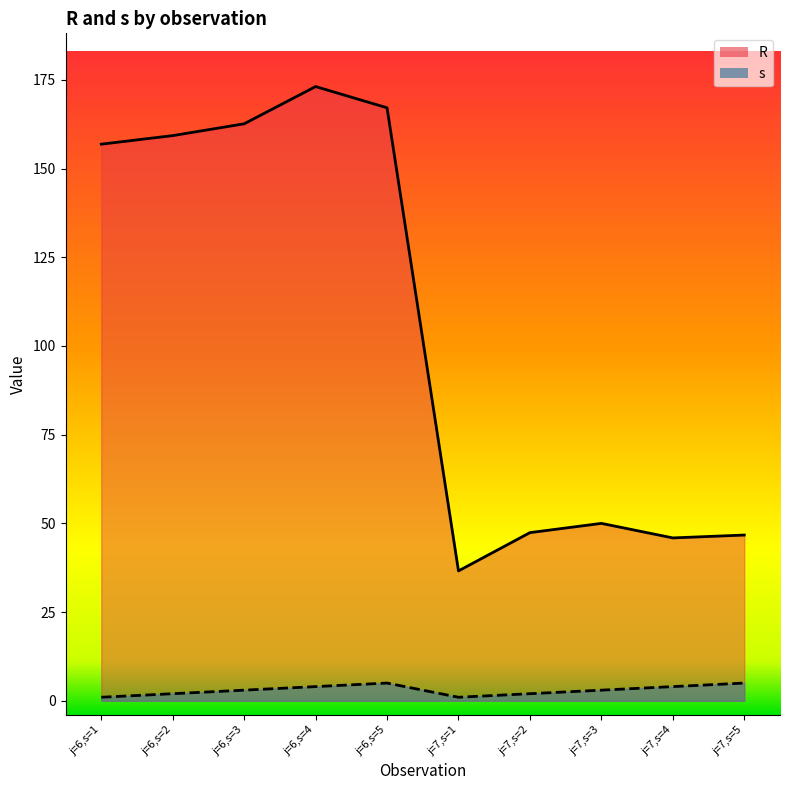

What is the label of the 4th point from the left?

j=6,s=4